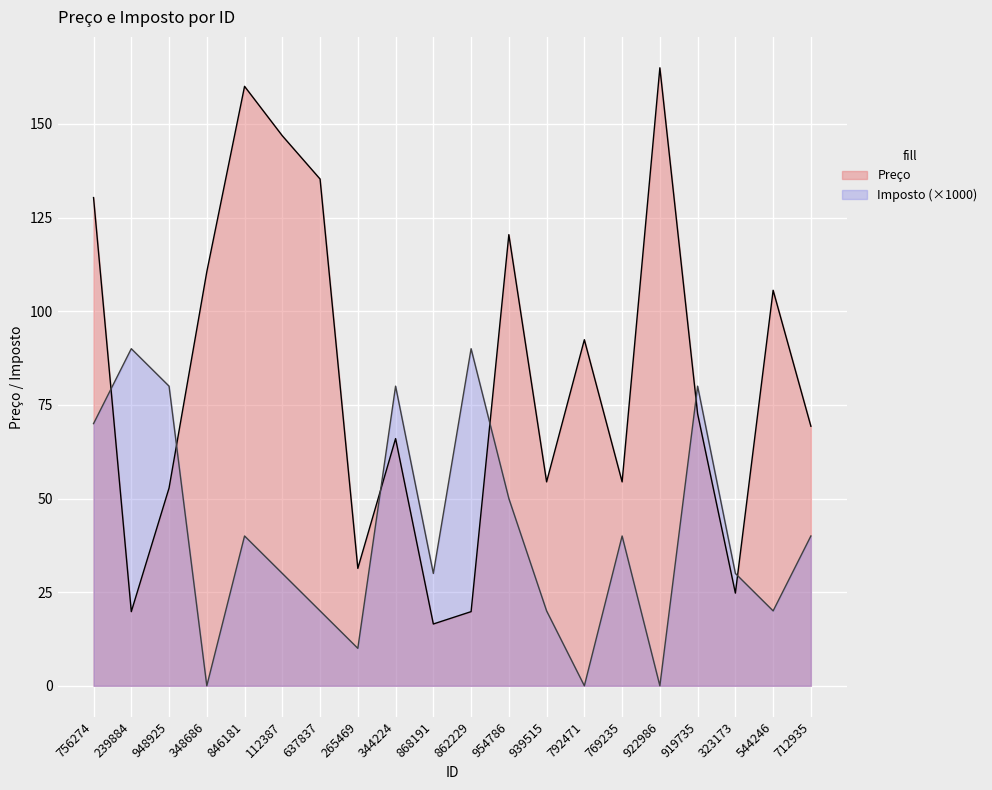

How many lines are shown in the chart?

2